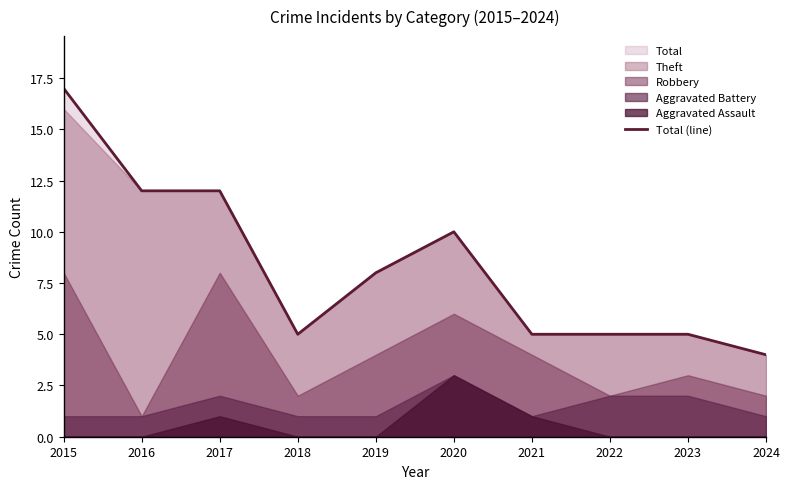

How many lines are shown in the chart?

1